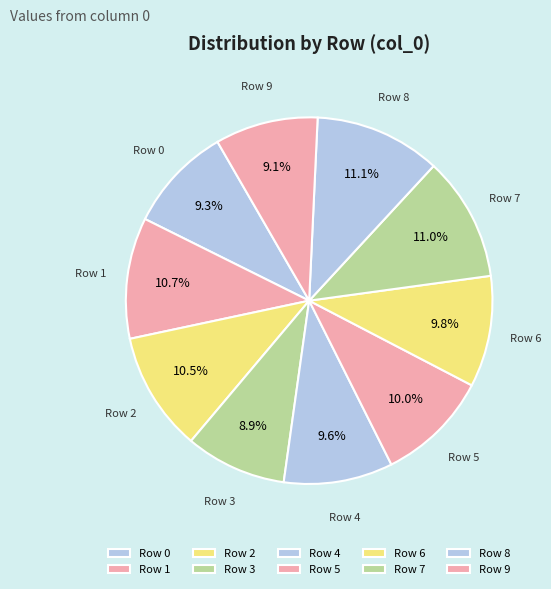

Between Row 8 and Row 4, which is larger?

Row 8